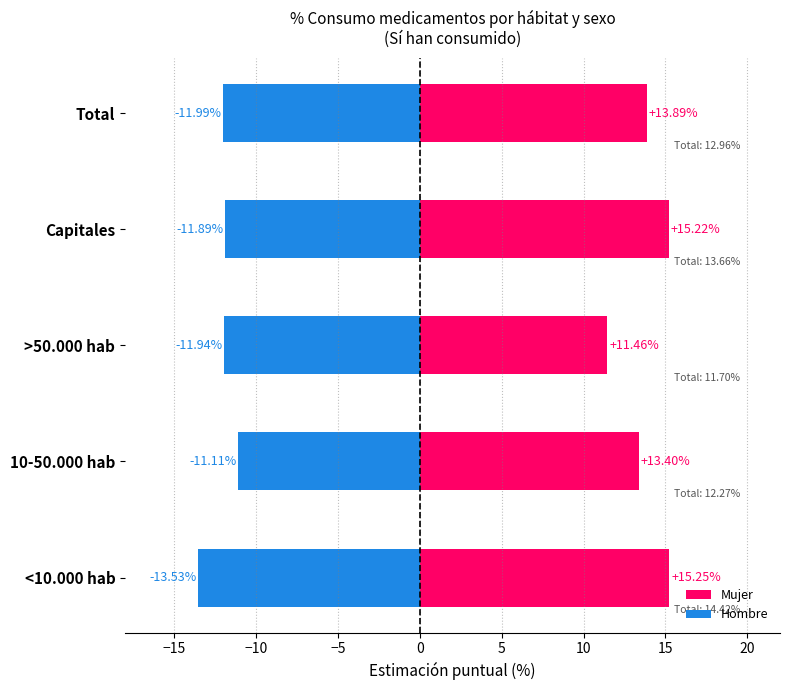

What is the sum of all Hombre values?

-60.5